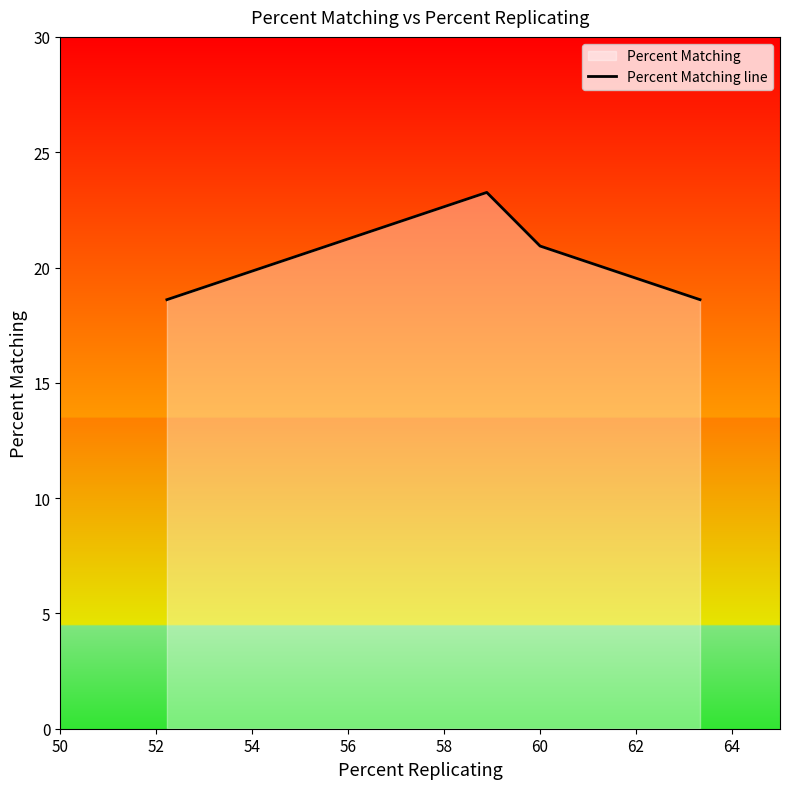

Reading right to left, what are all the values shown in this chart?

18.6	20.9	23.3	18.6